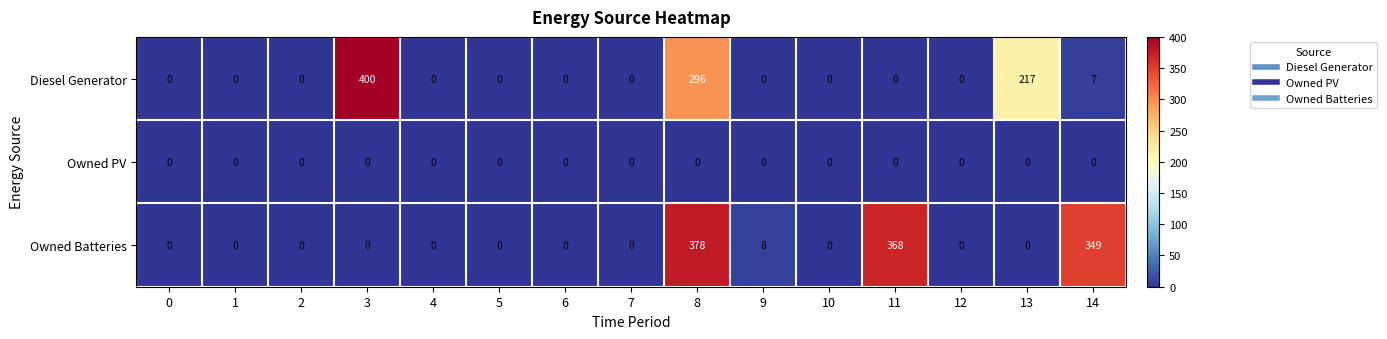

List the series in order of their peak value, highest first.

Diesel Generator, Owned Batteries, Owned PV